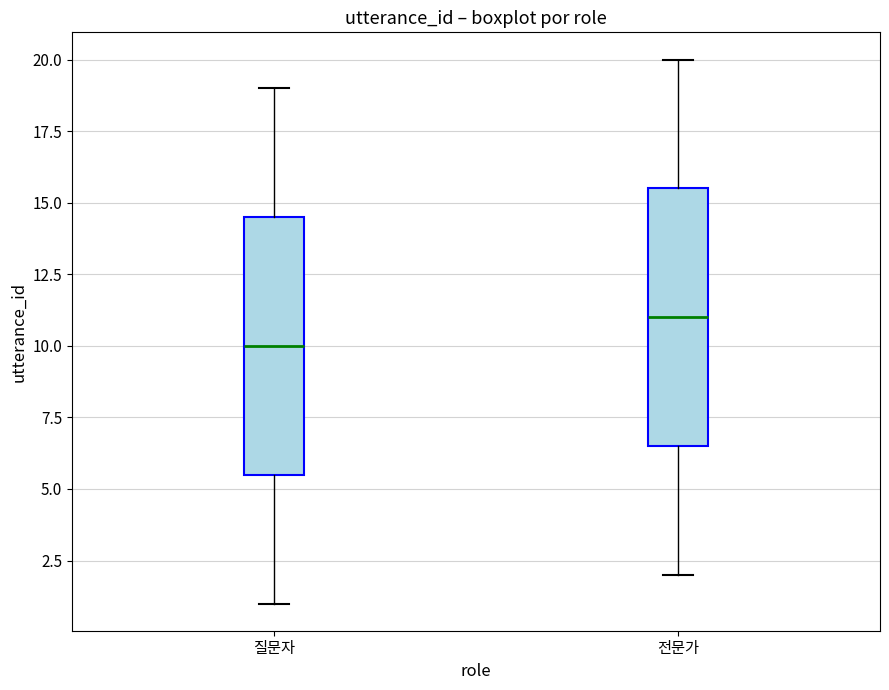

Reading left to right, transcribe this box plot: for each box, give where its median line is, the range the box spans, and where its two whiskers end, as read against the y-axis. The values are not printed on the chart, so give them approximately, as read against the axis.

질문자: median 10.0, box 5.5 to 14.5, whiskers 1.0 to 19.0
전문가: median 11.0, box 6.5 to 15.5, whiskers 2.0 to 20.0